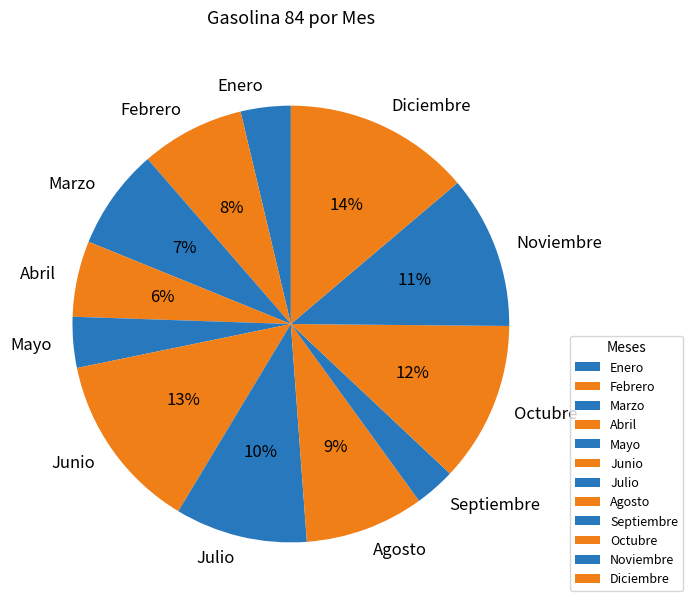

Which slice is the largest?

Diciembre